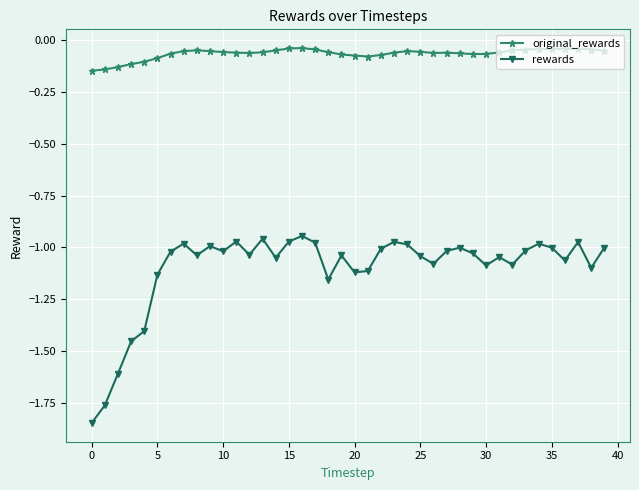

What are all the series names shown in the legend?

original_rewards, rewards